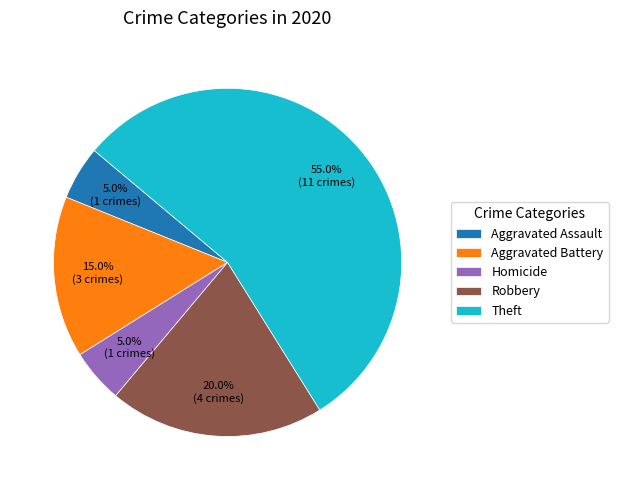

What is the largest slice in the pie chart?

Theft